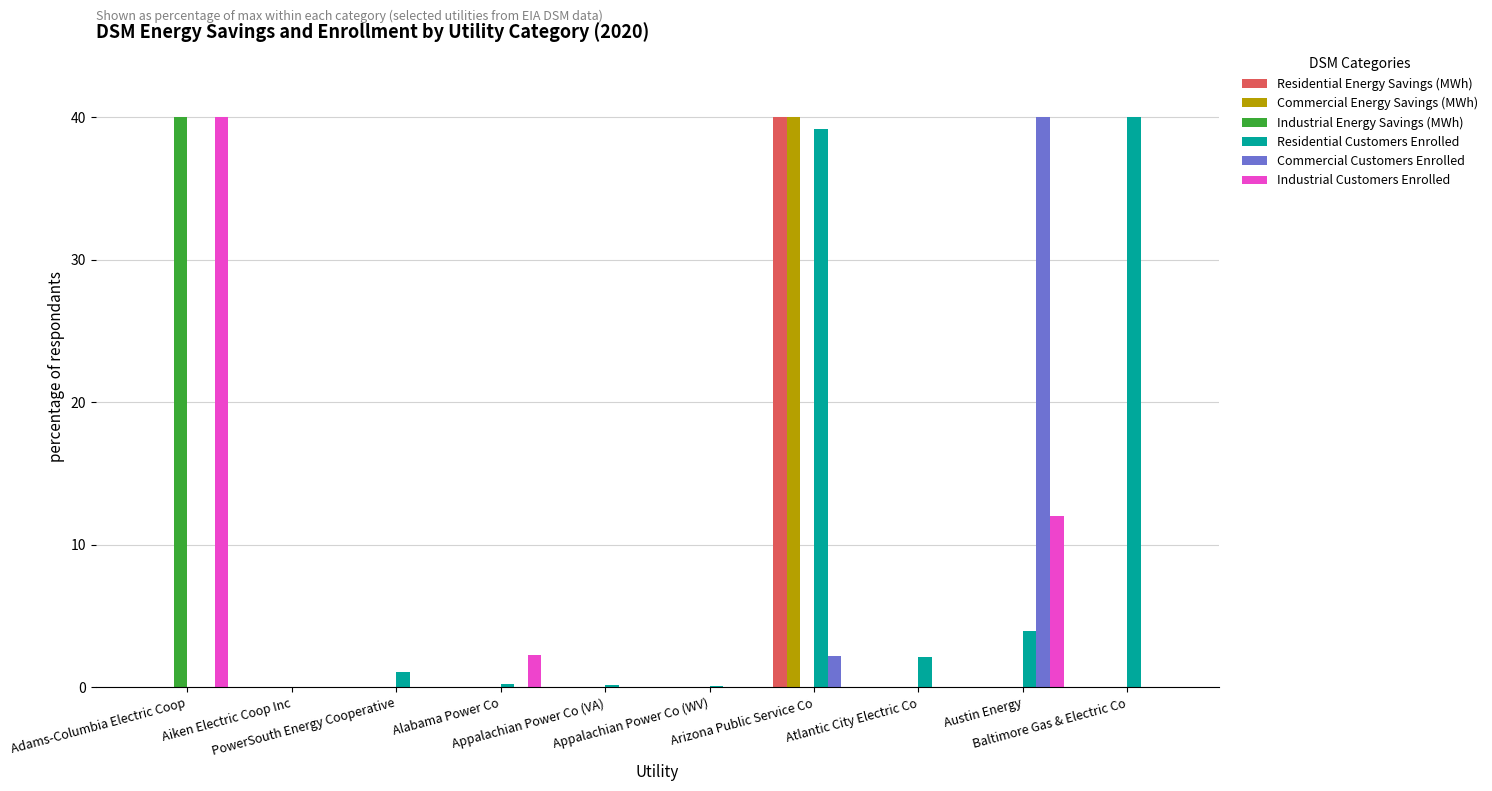

What is the greatest value displayed?

40.0